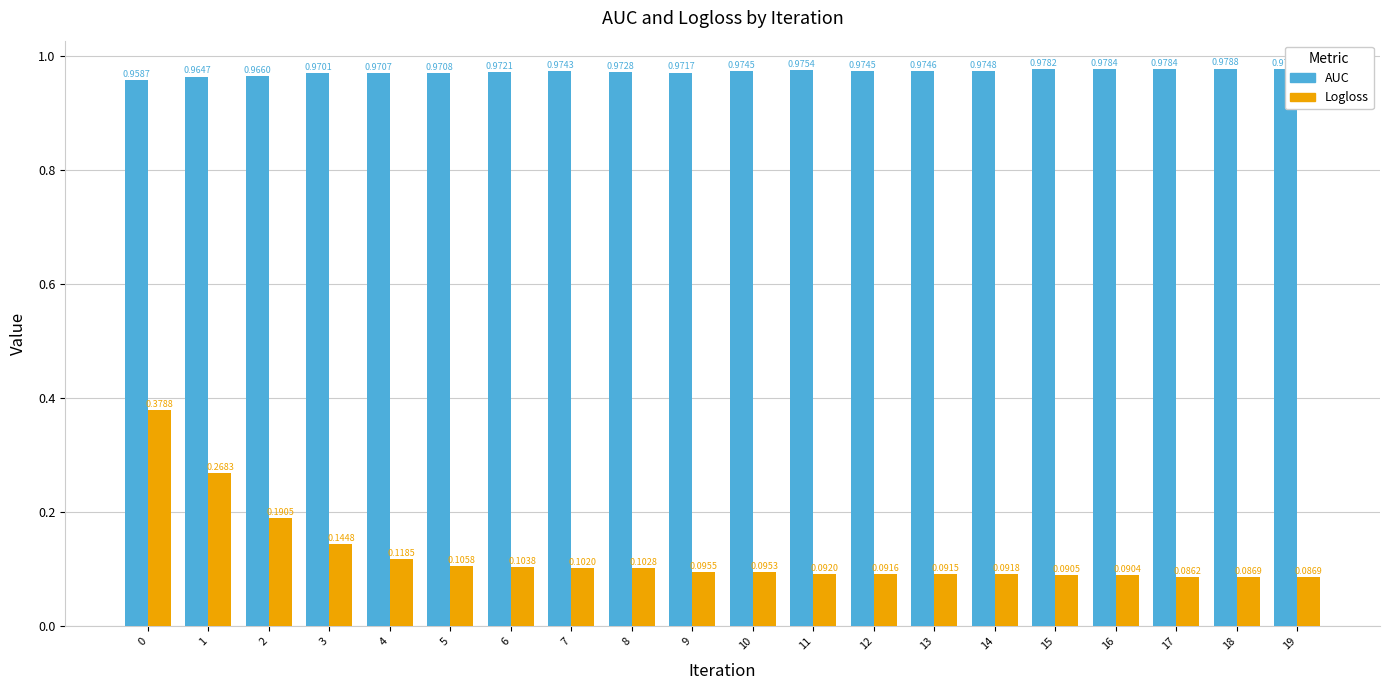

Rank the series by their maximum value, from lowest to highest.

Logloss, AUC